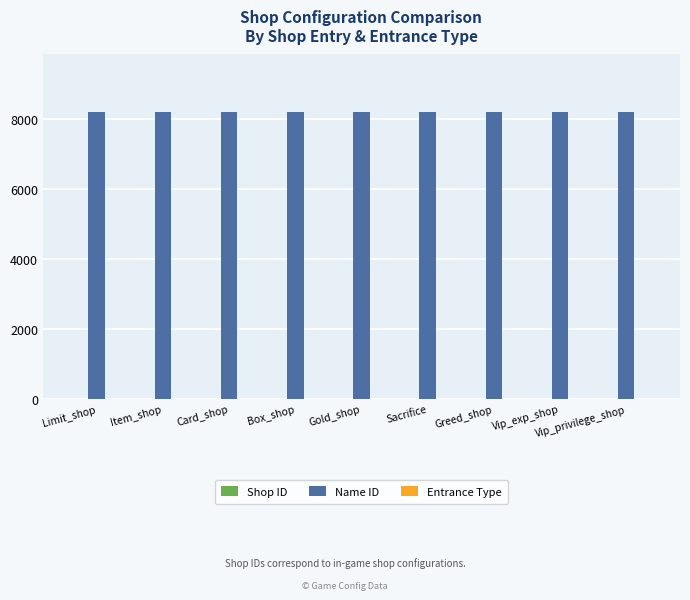

What is the sum of all Name ID values?

73845